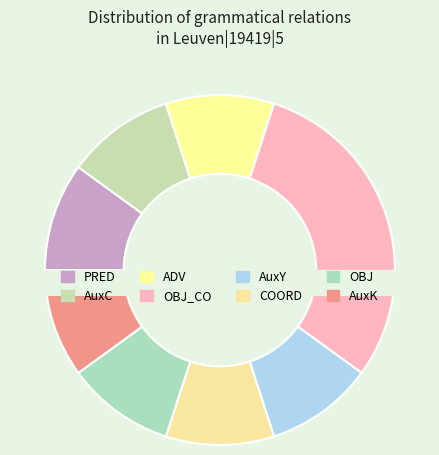

Is it true that OBJ is 10% of the pie?

True